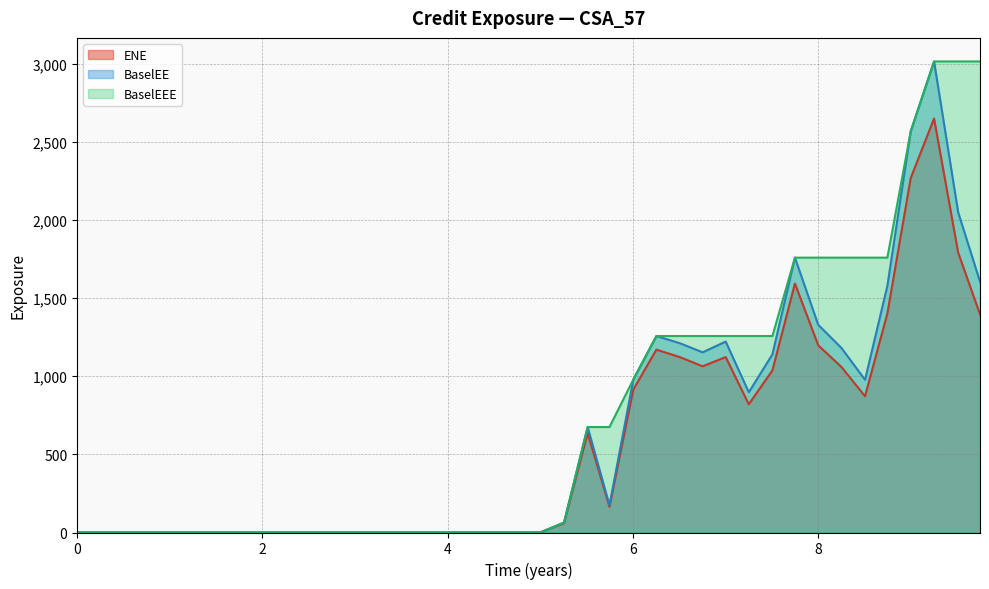

What is the greatest value displayed?

3014.2